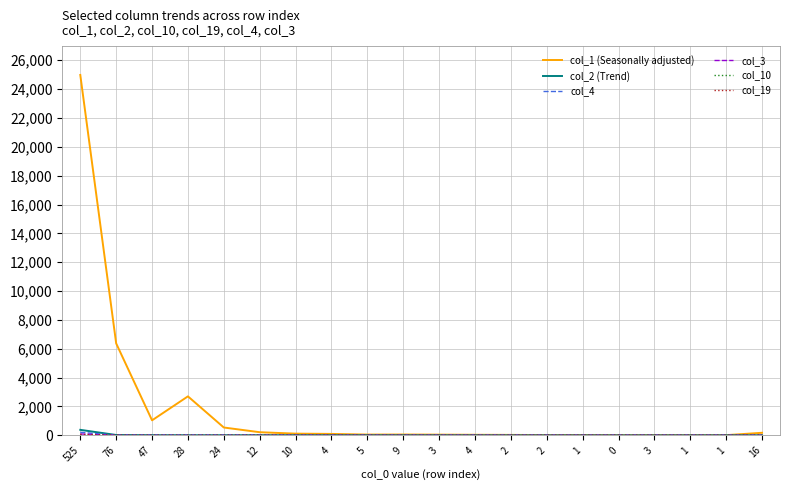

At which label does col_2 (Trend) first exceed 5?

525